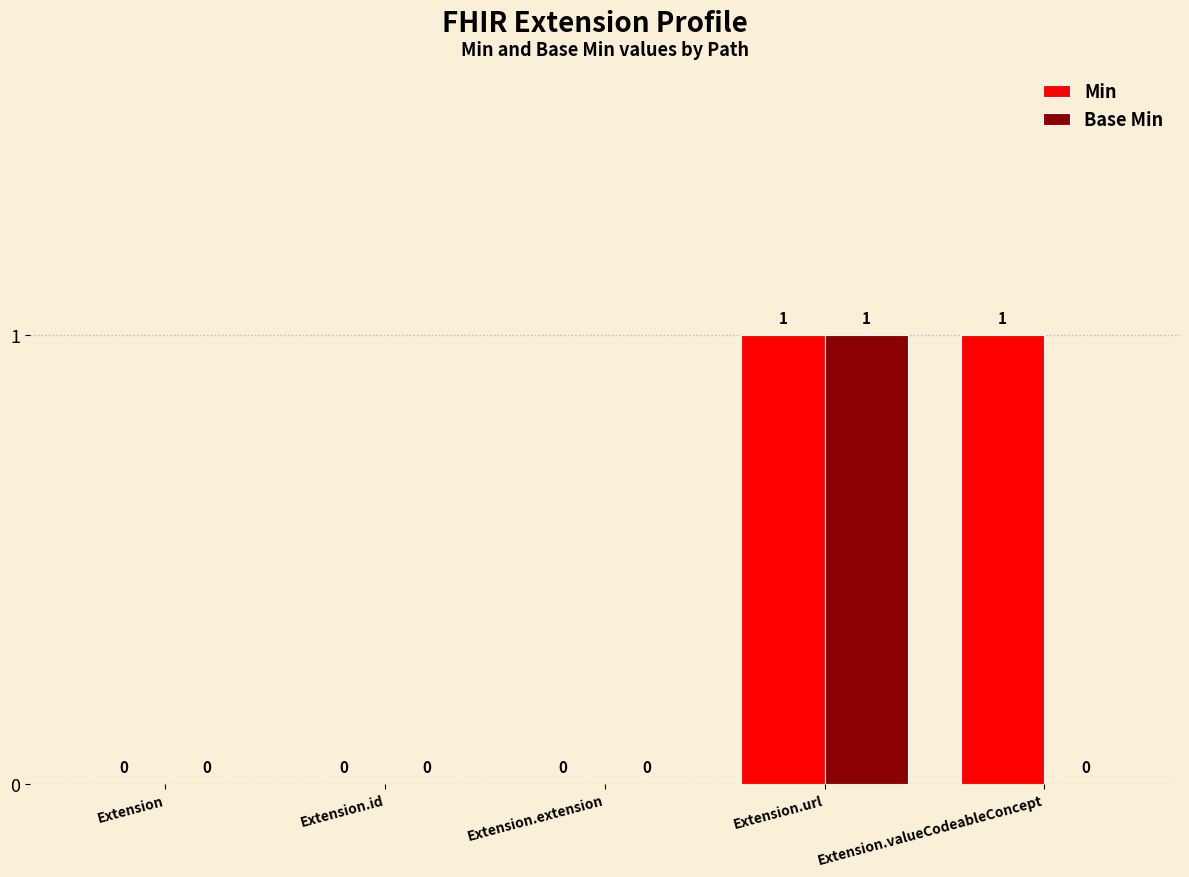

Is the value of Base Min at Extension greater than the value of Min at Extension.valueCodeableConcept?

No